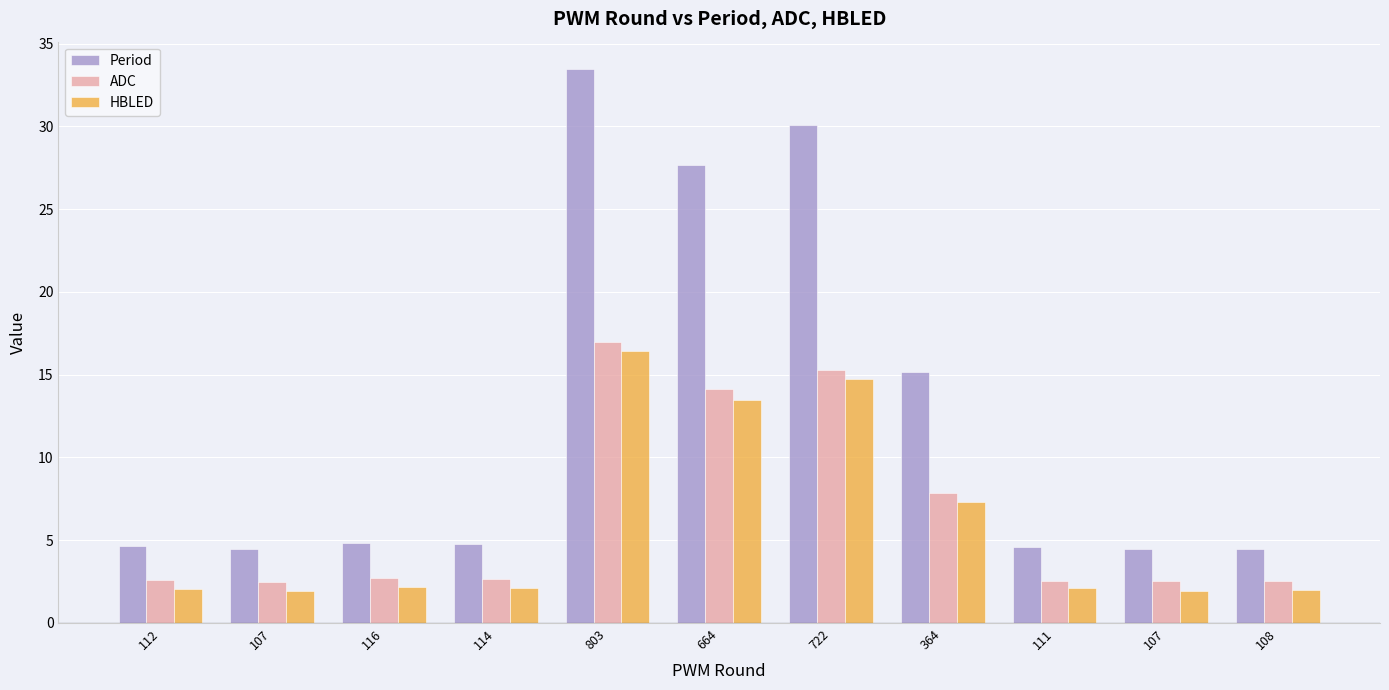

Reading left to right, what are all the values shown in this chart?

Period: 112=4.7	107=4.5	116=4.8	114=4.8	803=33.5	664=27.7	722=30.1	364=15.2	111=4.6	107=4.4	108=4.5
ADC: 112=2.6	107=2.5	116=2.7	114=2.6	803=17.0	664=14.2	722=15.3	364=7.9	111=2.5	107=2.5	108=2.5
HBLED: 112=2.0	107=1.9	116=2.1	114=2.1	803=16.4	664=13.5	722=14.8	364=7.3	111=2.1	107=1.9	108=2.0